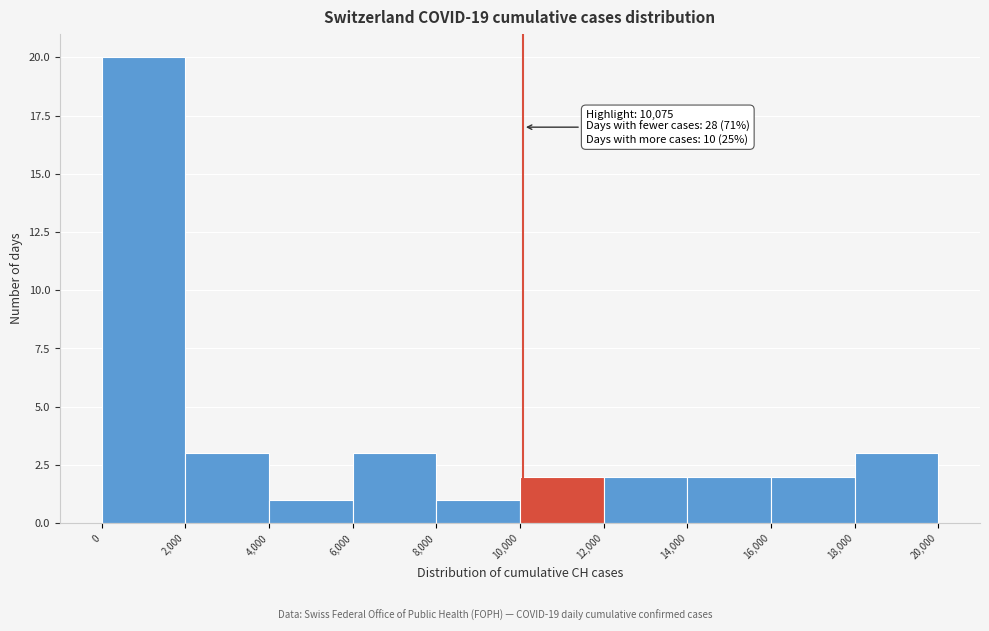

Over which range of the x-axis is the bar tallest?

0 to 2,000